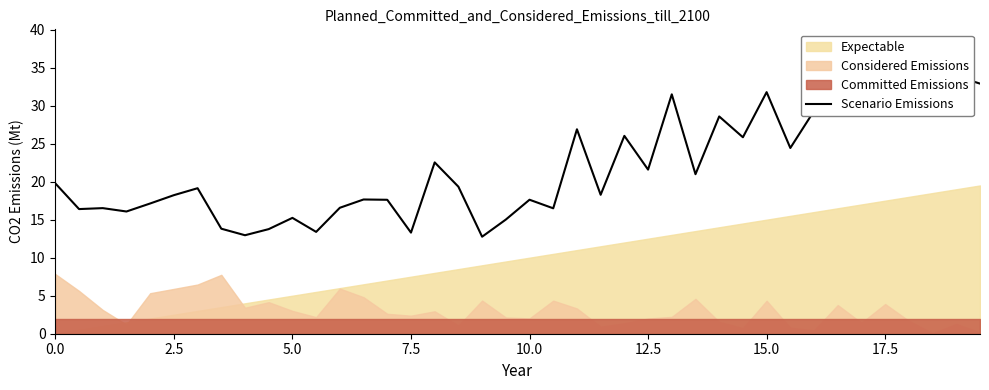

Reading left to right, list all the values displayed in this chart.

19.8	16.4	16.5	16.1	17.1	18.2	19.1	13.8	13.0	13.8	15.2	13.4	16.6	17.7	17.6	13.3	22.5	19.3	12.8	15.0	17.6	16.5	26.9	18.3	26.0	21.6	31.5	21.0	28.6	25.8	31.8	24.4	29.3	33.7	30.6	36.4	32.2	34.9	33.9	32.9